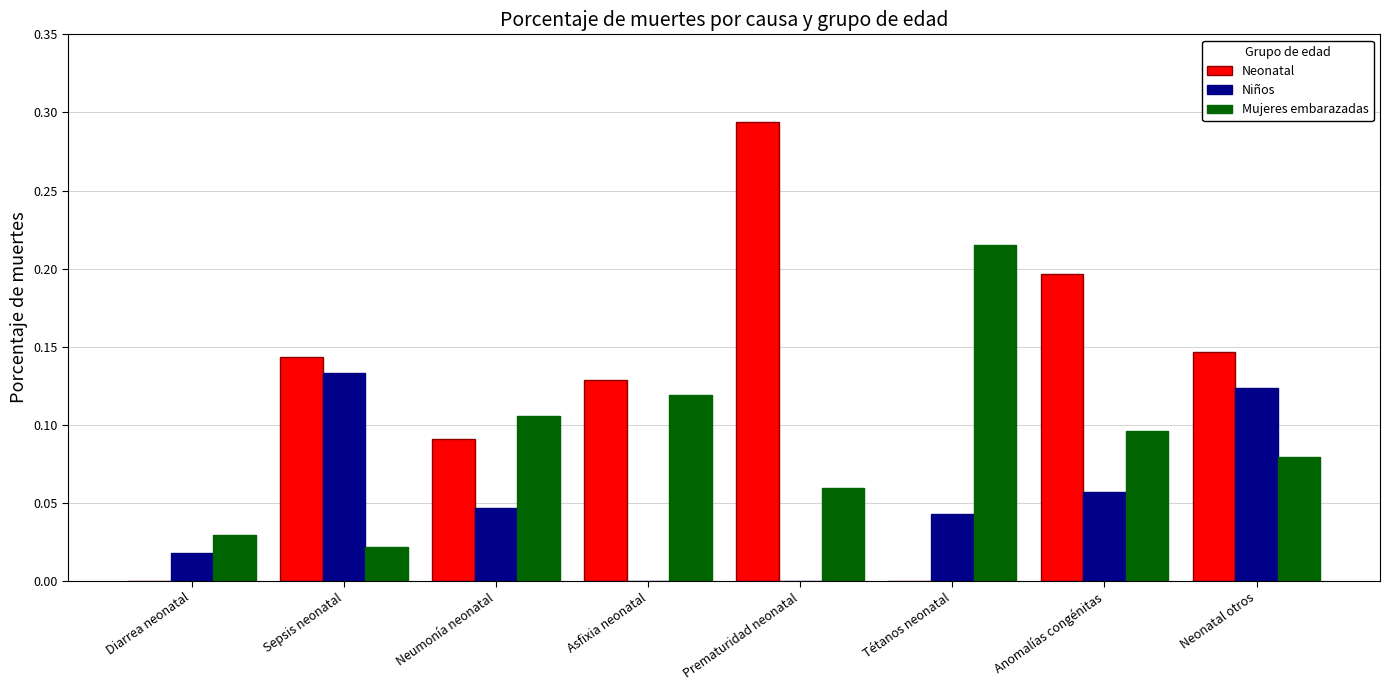

Which series has the largest total across all categories?

Neonatal